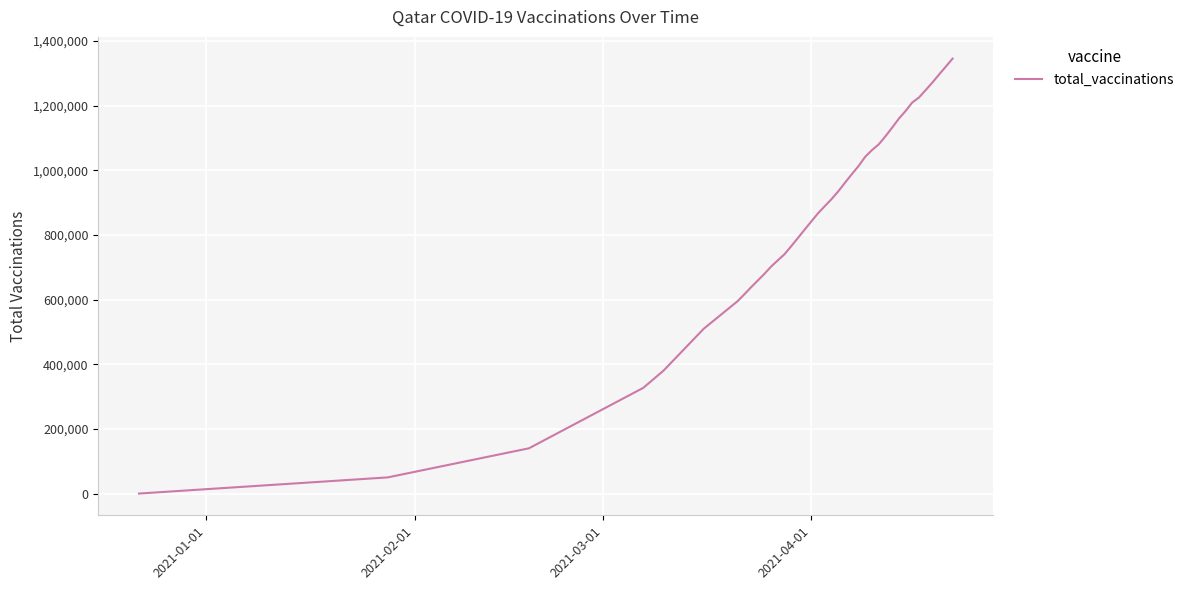

What is the difference between the maximum and minimum values?

1345423